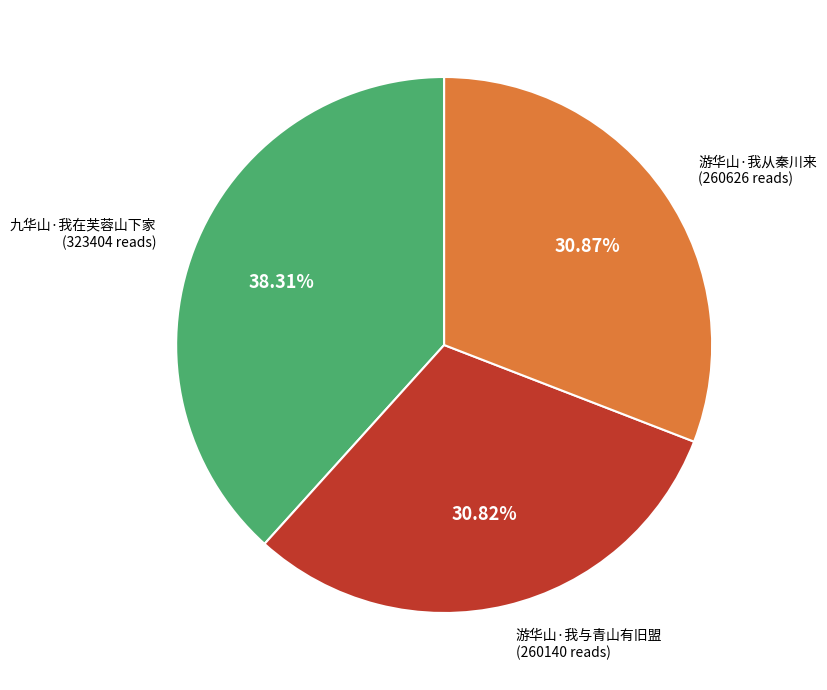

What percentage is the 九华山·我在芙蓉山下家 slice, to the nearest percent?

38%